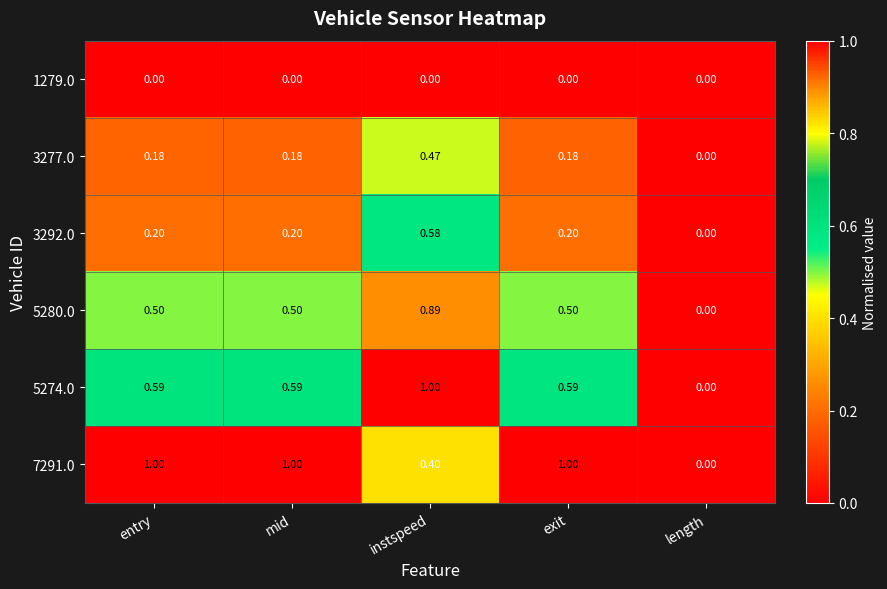

At which label does 7291.0 reach its minimum?

length